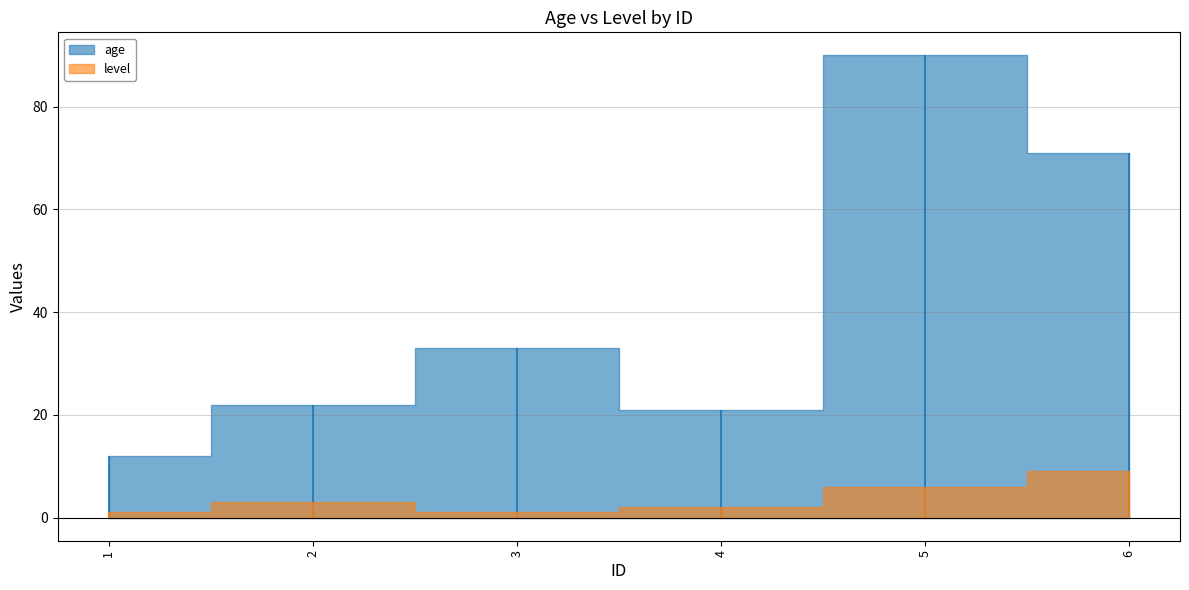

At which category does level reach its first local valley?

3